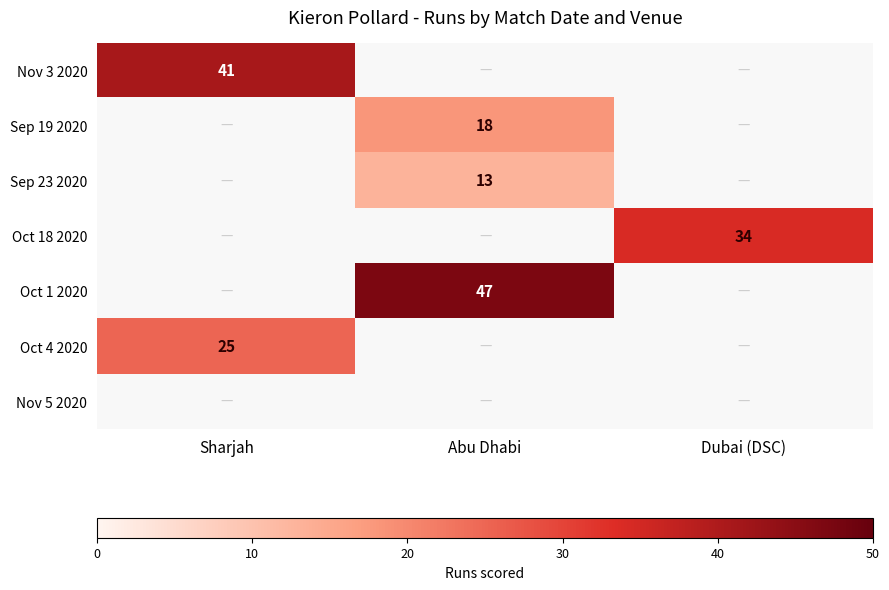

True or false: Oct 4 2020 has a value of 8 at Sharjah.

False